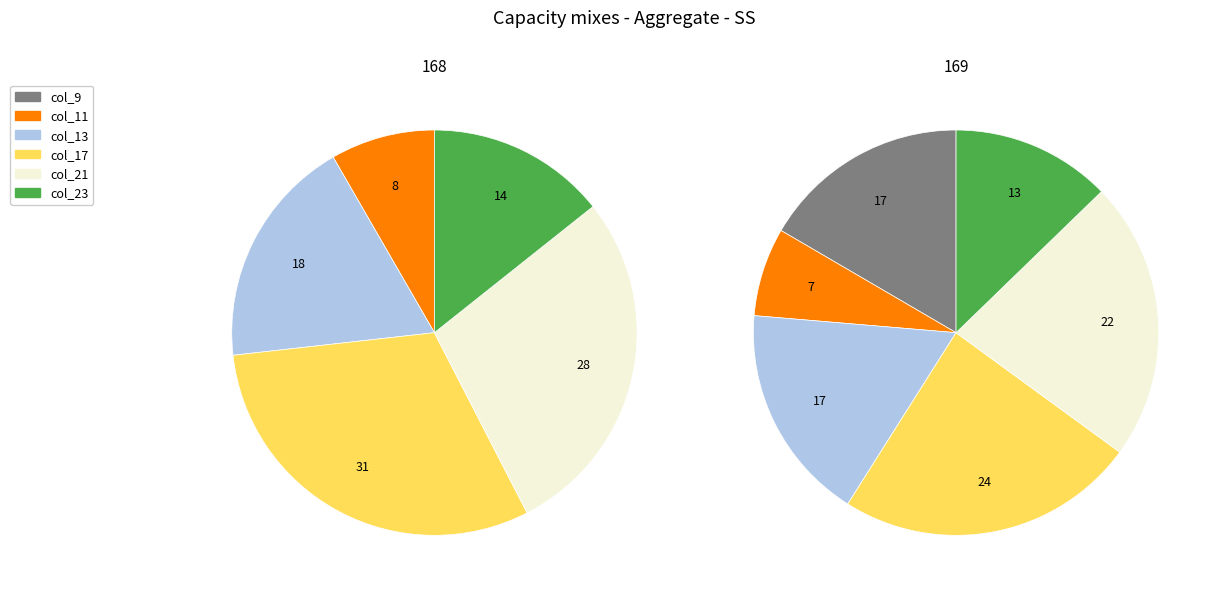

To the nearest percent, what portion does 168 represent?

44%